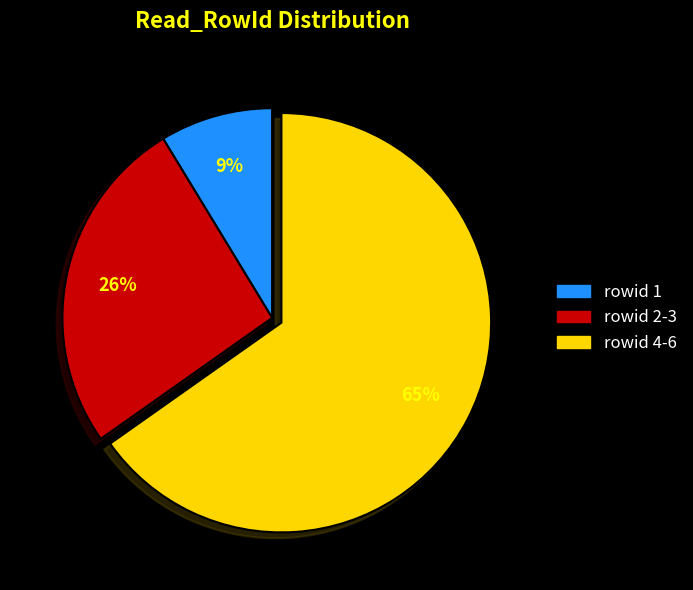

Is there a majority slice in this chart?

Yes